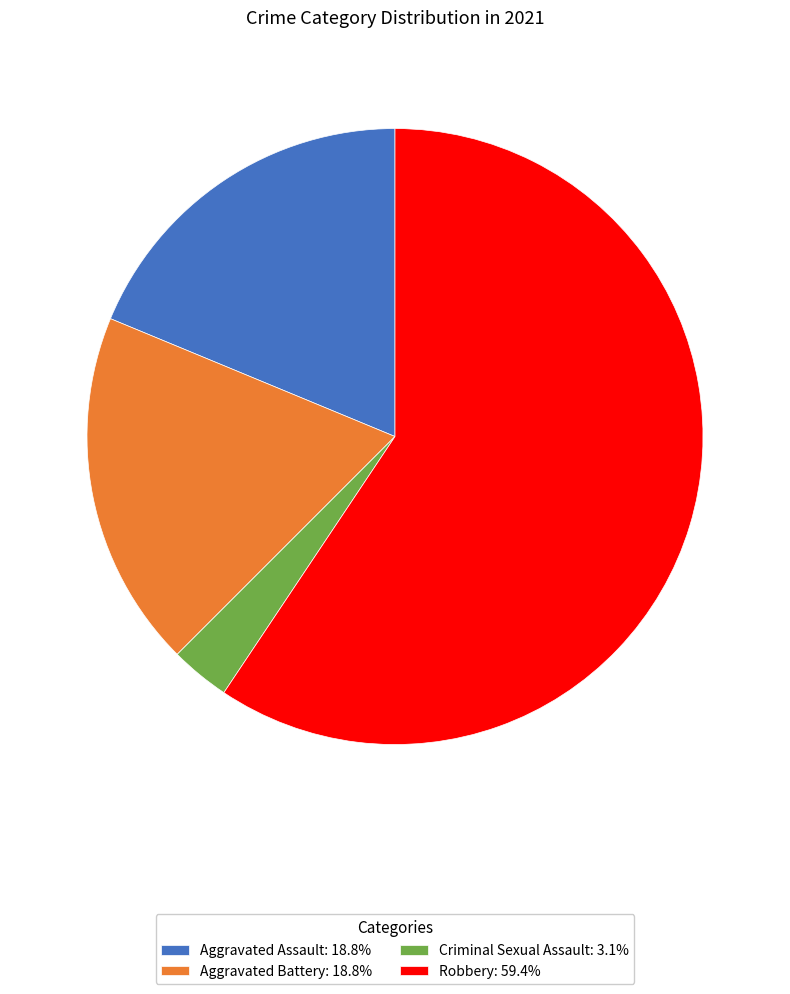

True or false: Robbery accounts for 67% of the total.

False